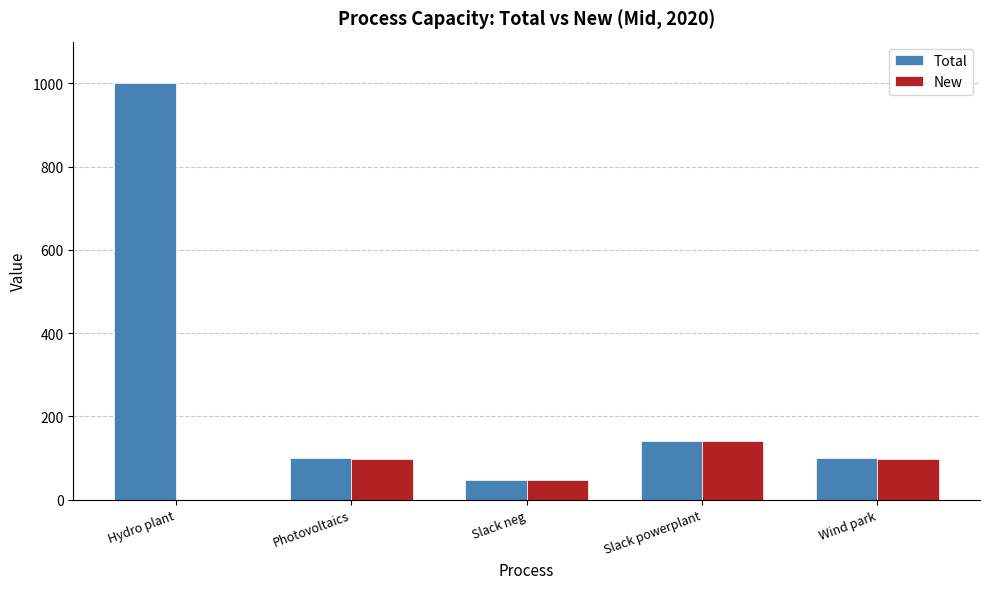

How many series are shown in this chart?

2